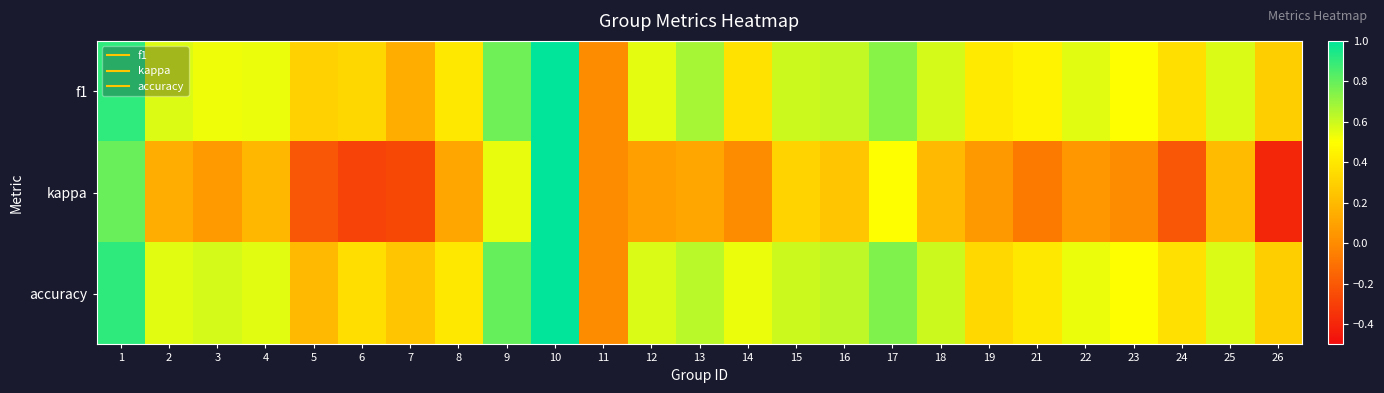

Which series changed the most between 1 and 12?

kappa